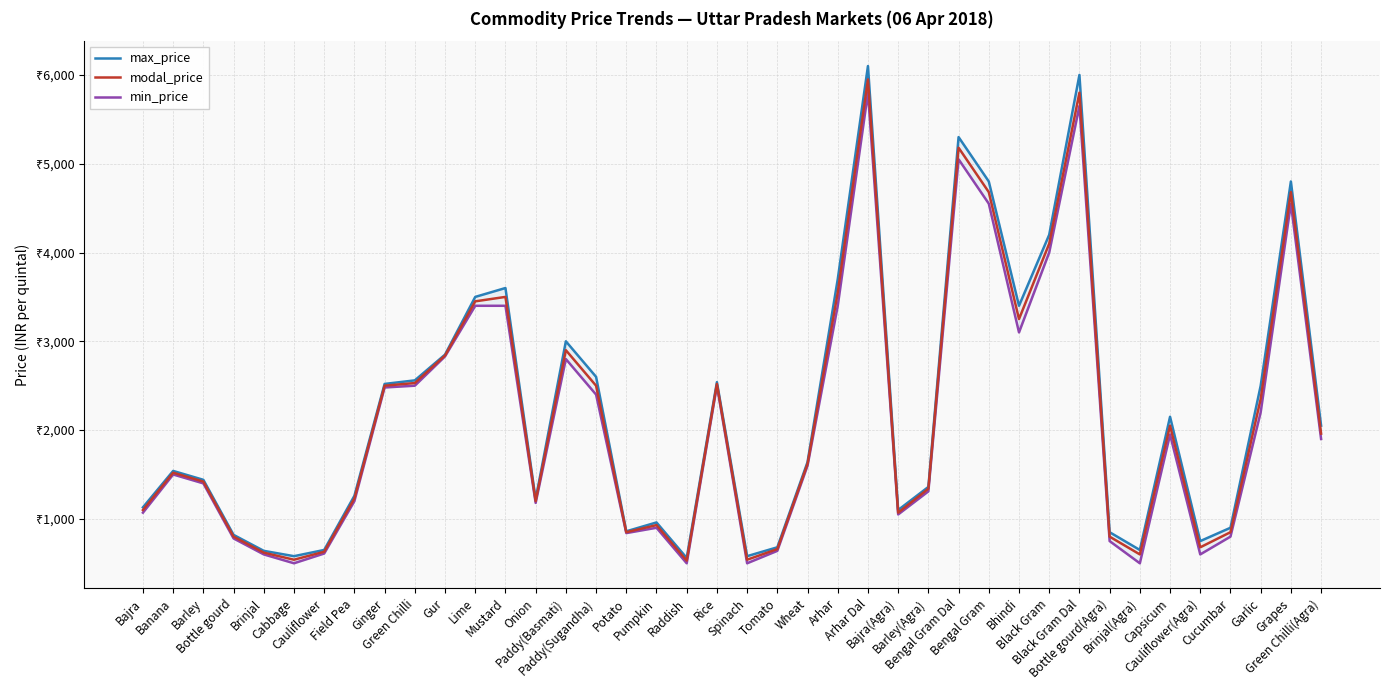

In modal_price, how many points are higher than both neighbors (excluding endpoints)?

10